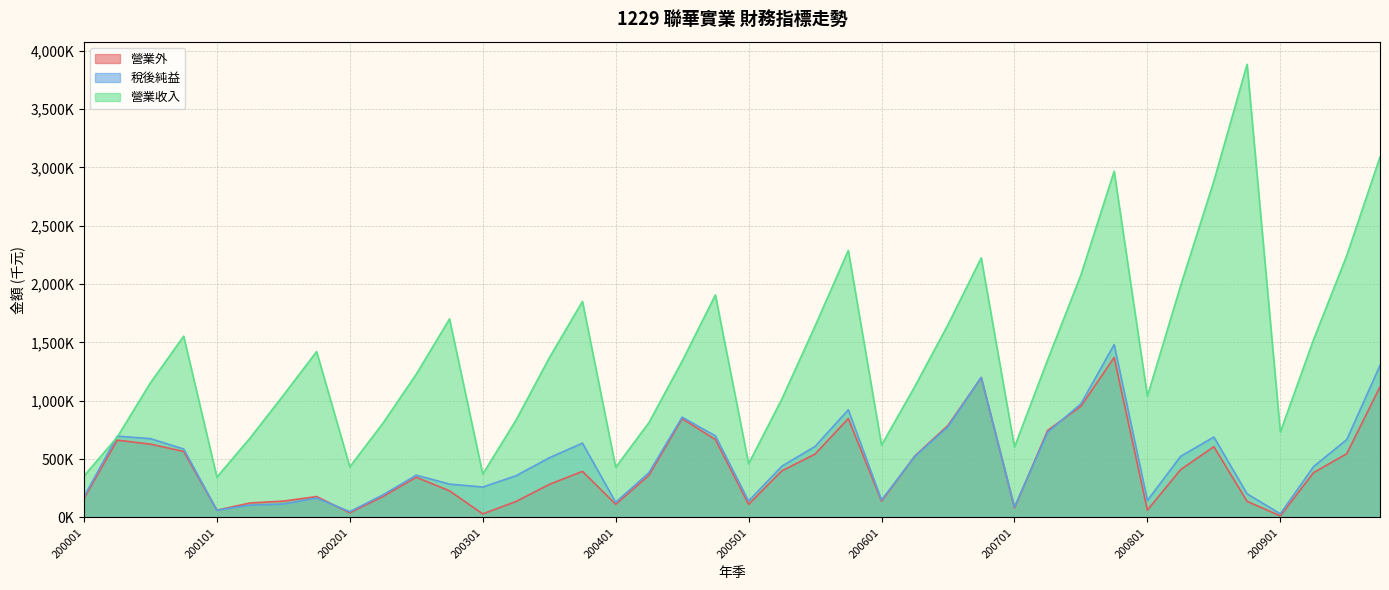

How many data points does each series have?

40